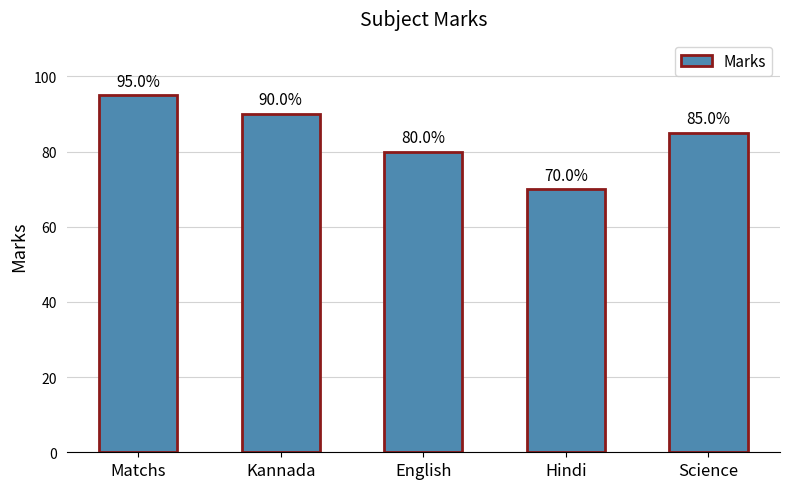

Reading left to right, transcribe all the data shown in this chart.

95	90	80	70	85